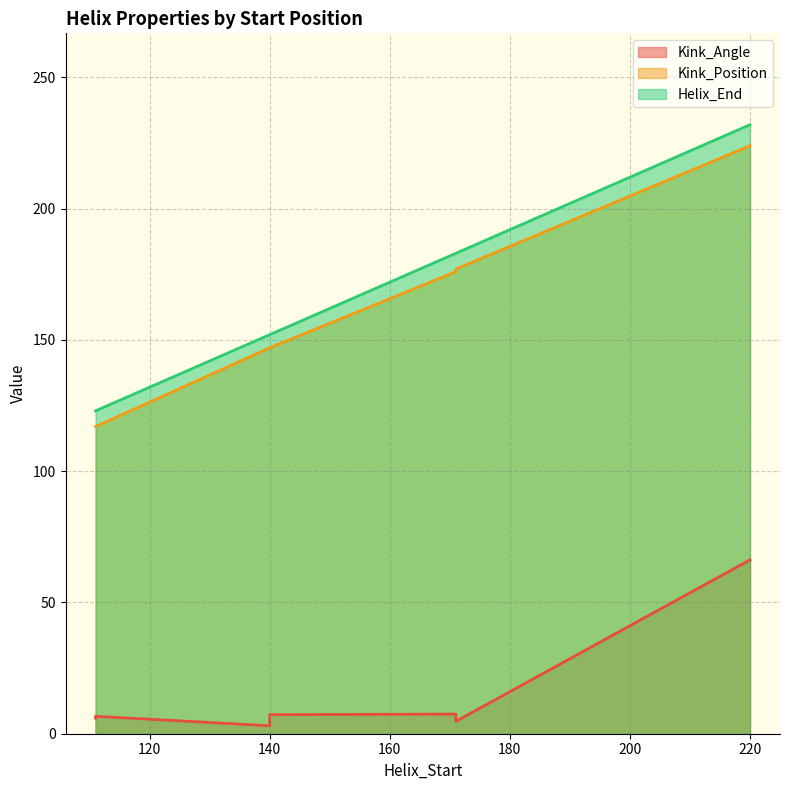

True or false: Helix_End and Kink_Angle cross at least once.

False